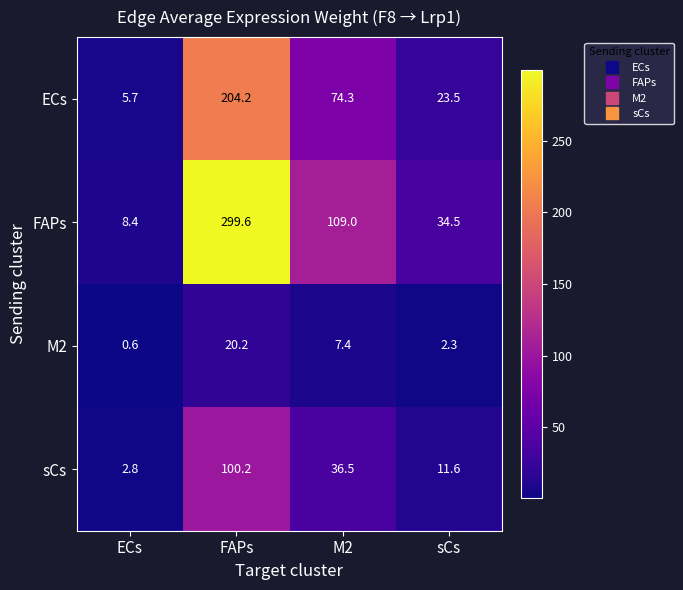

How many distinct data groups are displayed?

4